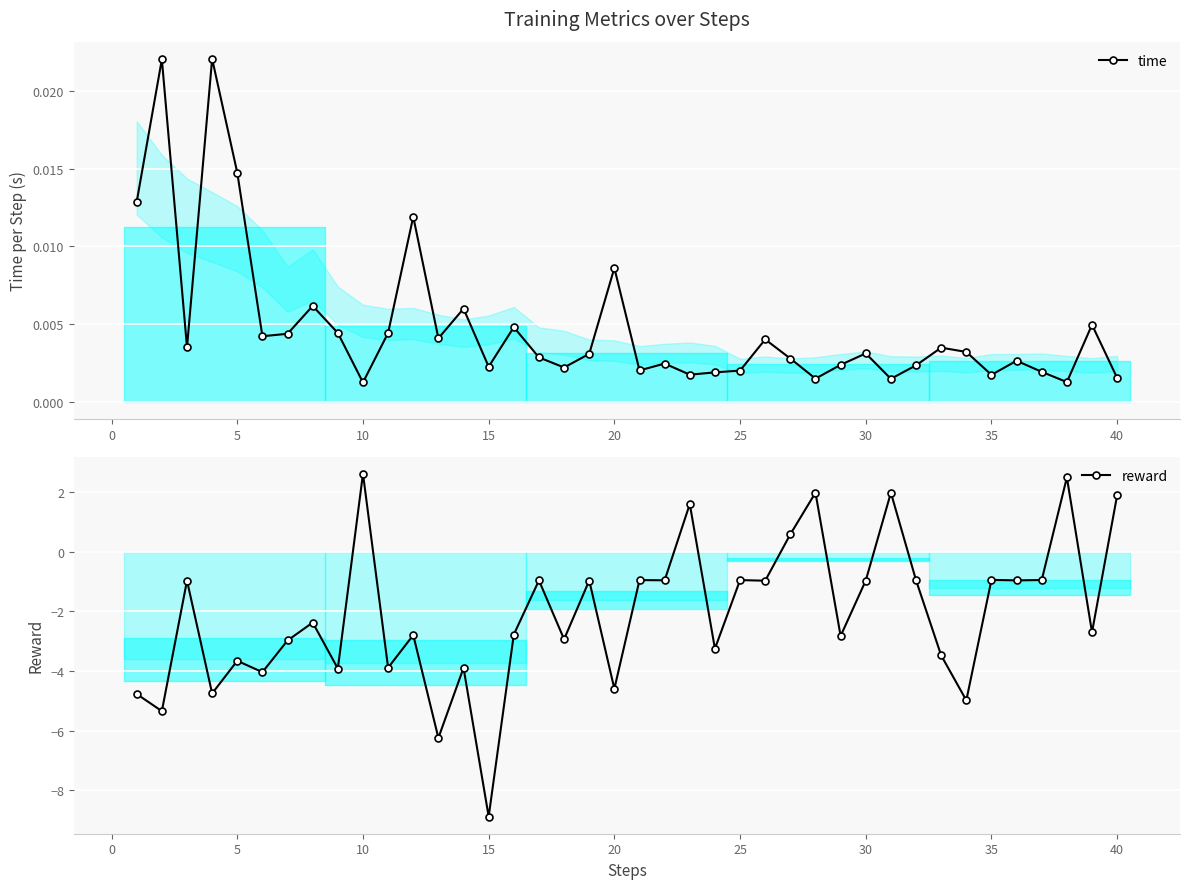

Which series has the largest total across all categories?

time